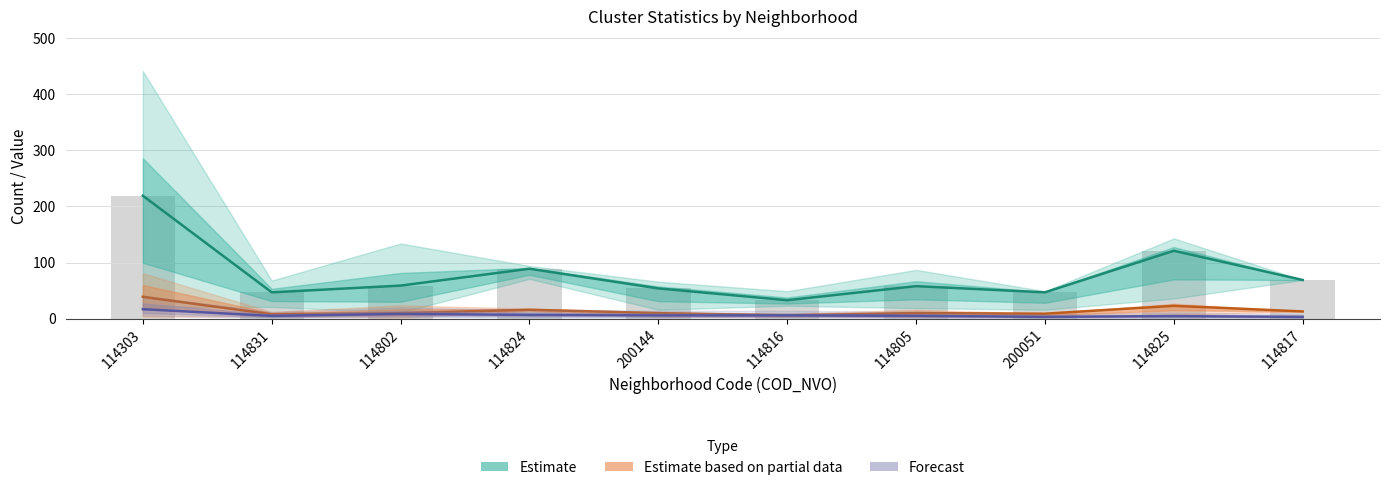

Between 114825 and 114817, which series saw the biggest shift?

Estimate